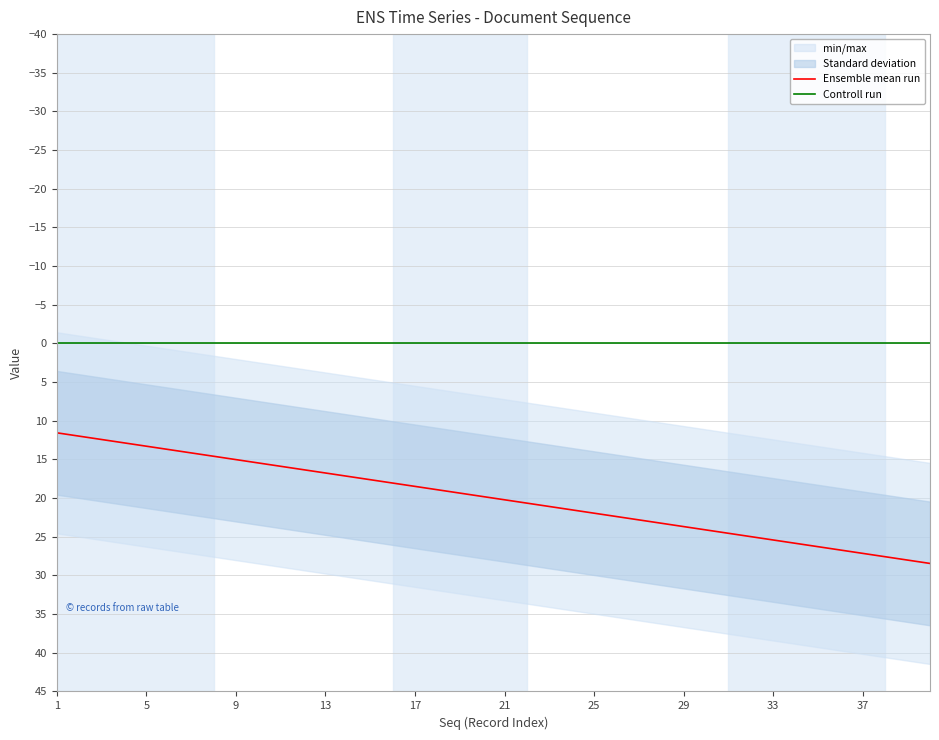

True or false: Ensemble mean run has more than 0 interior local peaks.

False